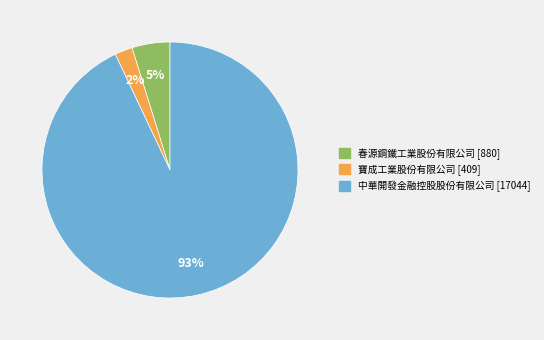

Which slice is the smallest?

寶成工業股份有限公司